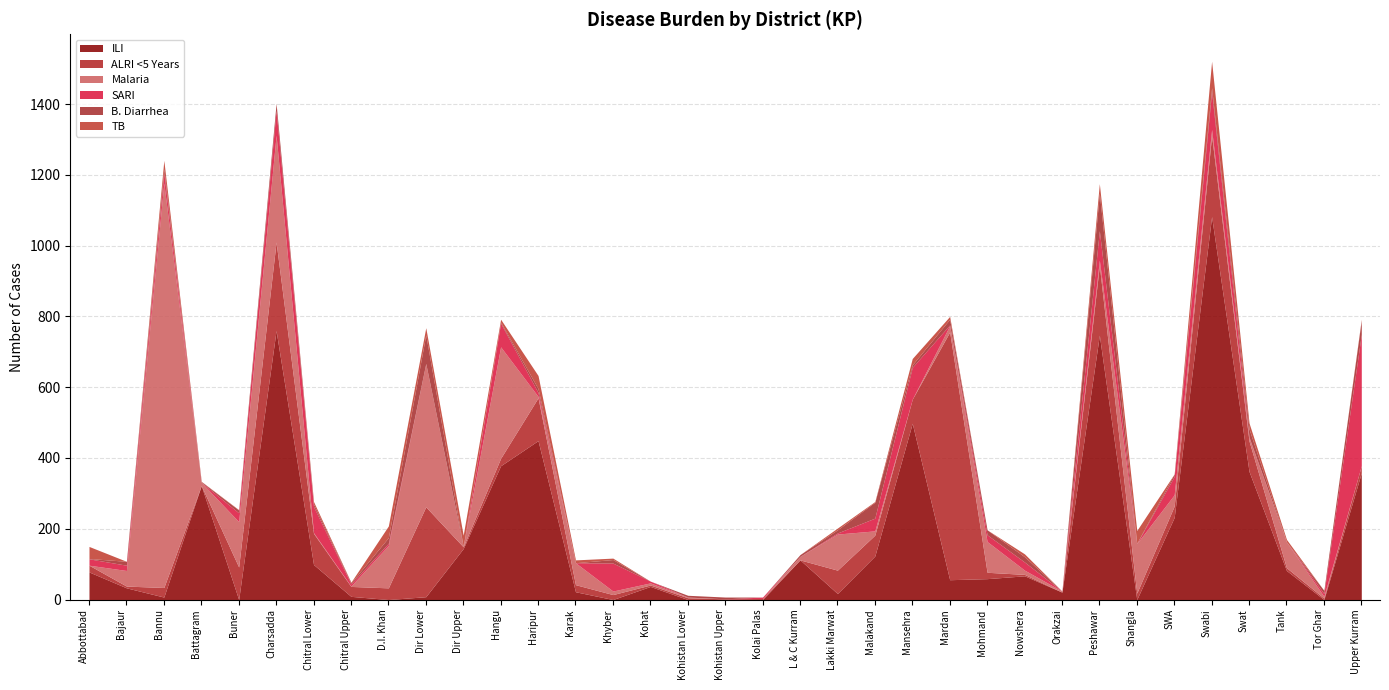

At Swabi, list the series in order from largest to smallest.

ILI, ALRI <5 Years, SARI, TB, Malaria, B. Diarrhea